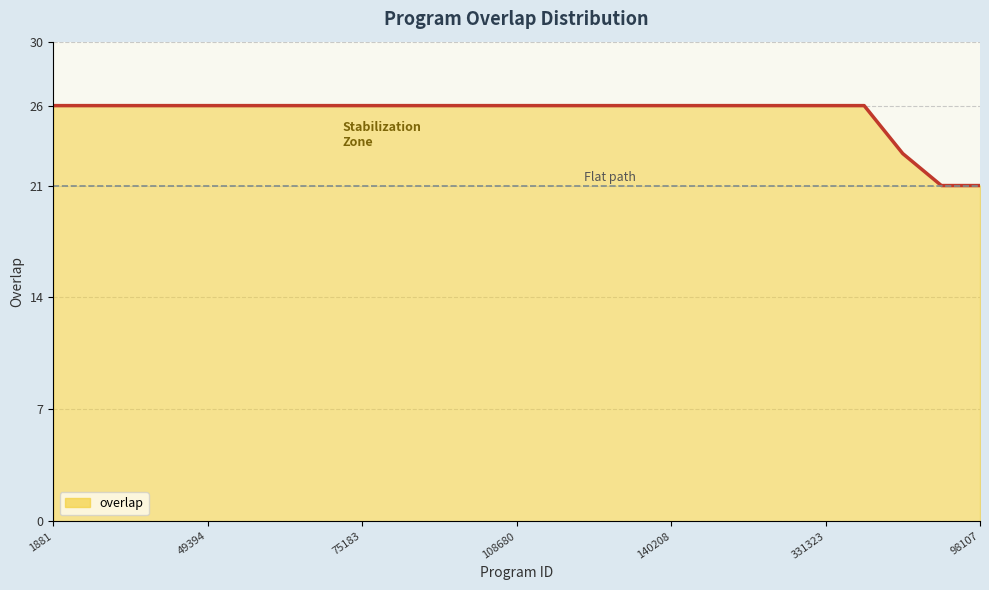

What is the maximum value shown in the chart?

26